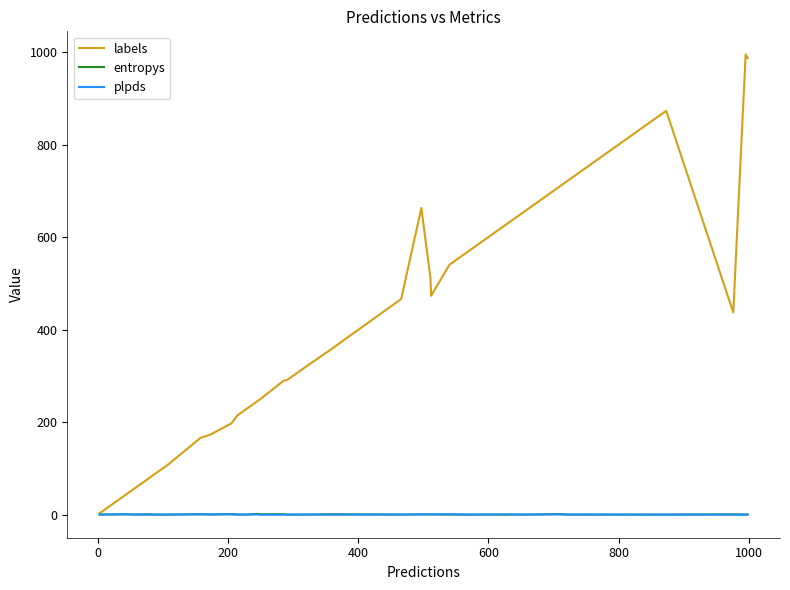

Which series has the widest spread of values?

labels